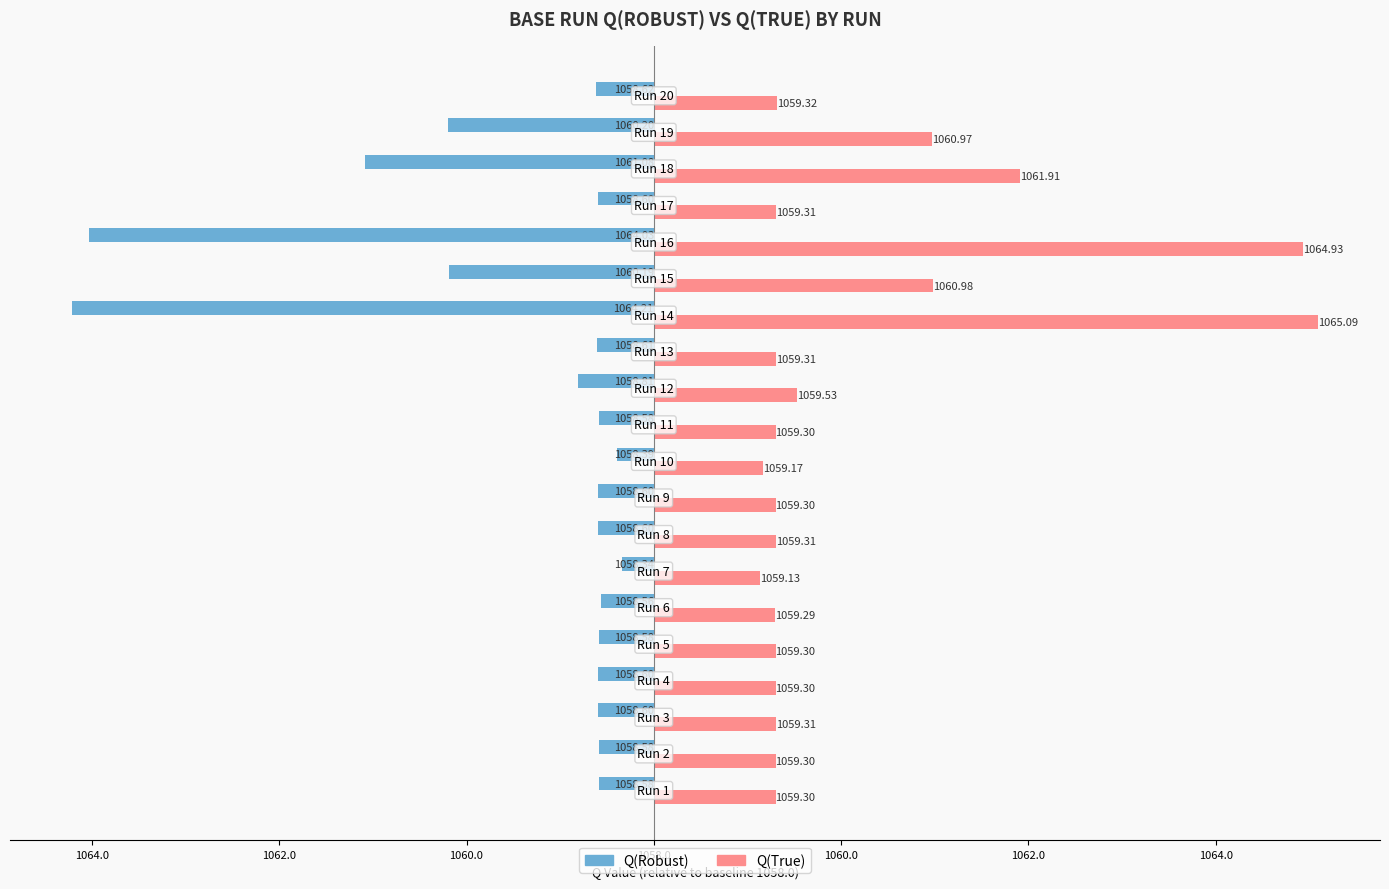

What are all the series names shown in the legend?

Q(Robust), Q(True)